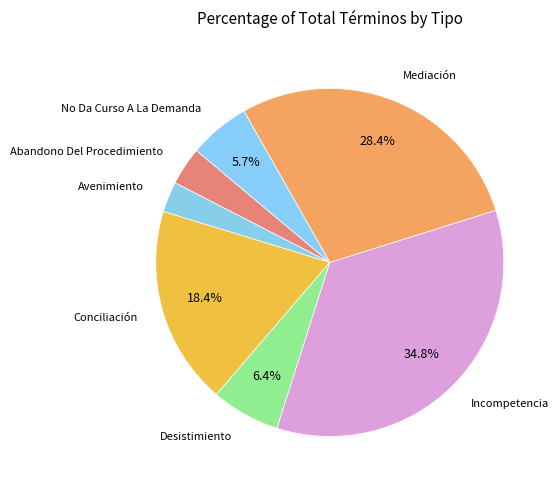

How many segments does this pie chart have?

7